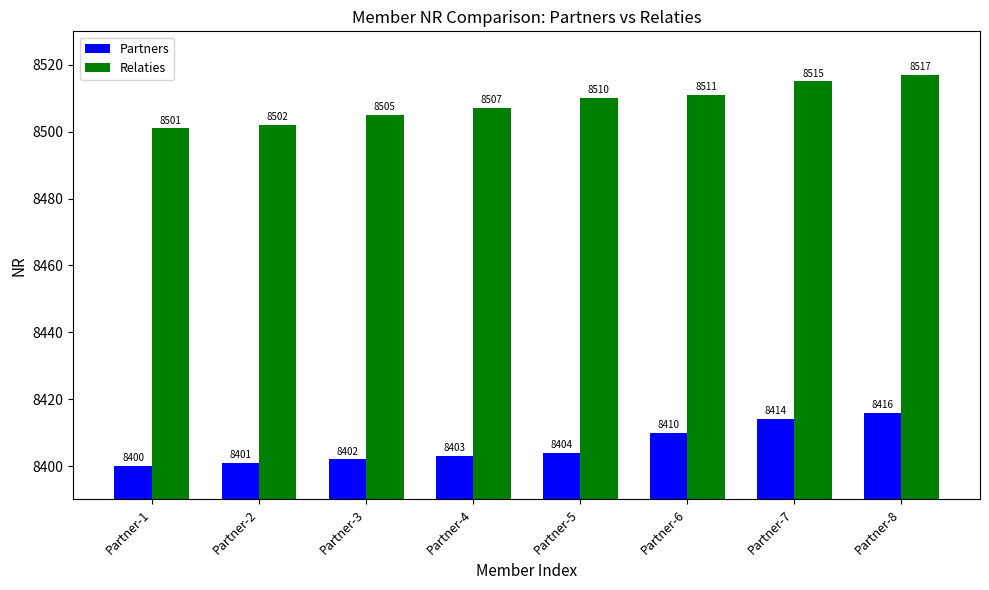

Rank the series at Partner-3 from lowest to highest value.

Partners, Relaties